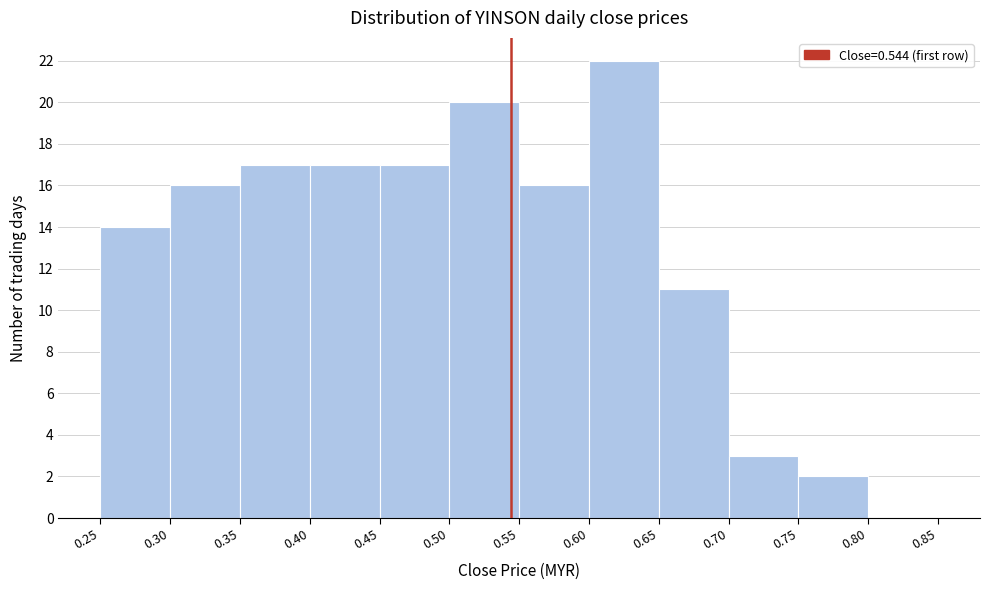

What is the height of the bar covering 0.45 to 0.50 on the x-axis? The values are not printed on the chart, so give them approximately, as read against the axis.

17